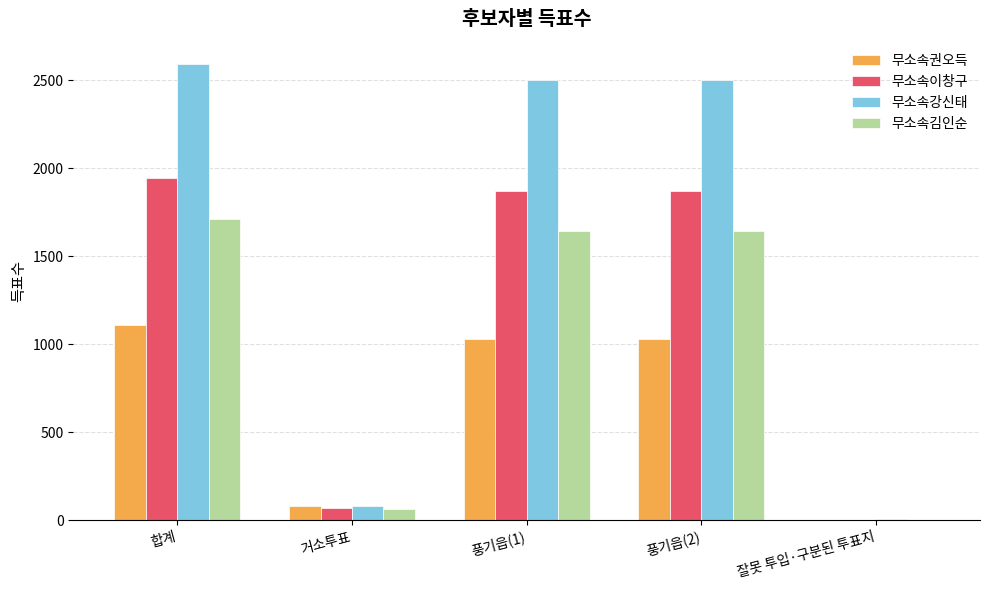

Which series has the largest range (max minus min)?

무소속강신태